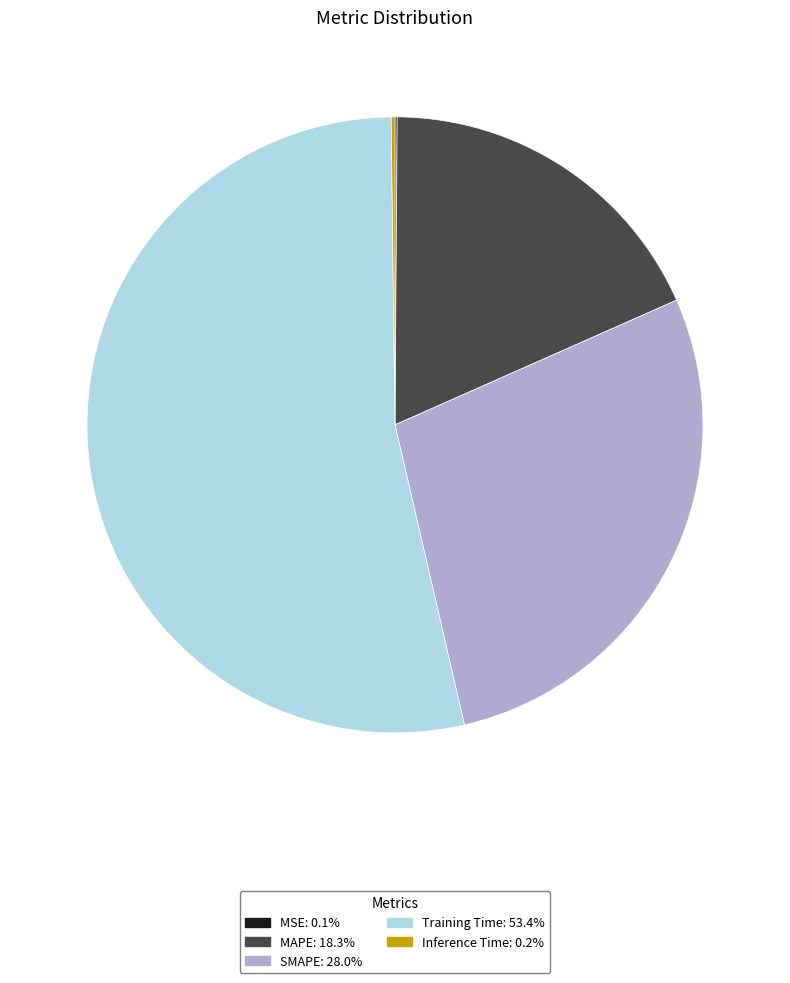

What is the majority slice?

Training Time